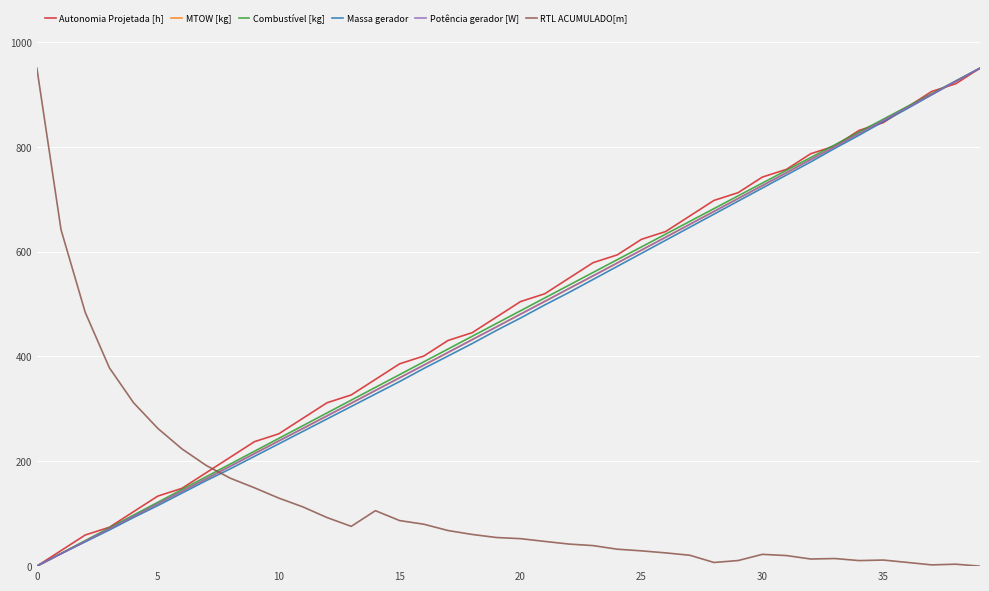

Which series ends up on top after the final intersection of RTL ACUMULADO[m] and Potência gerador [W]?

Potência gerador [W]